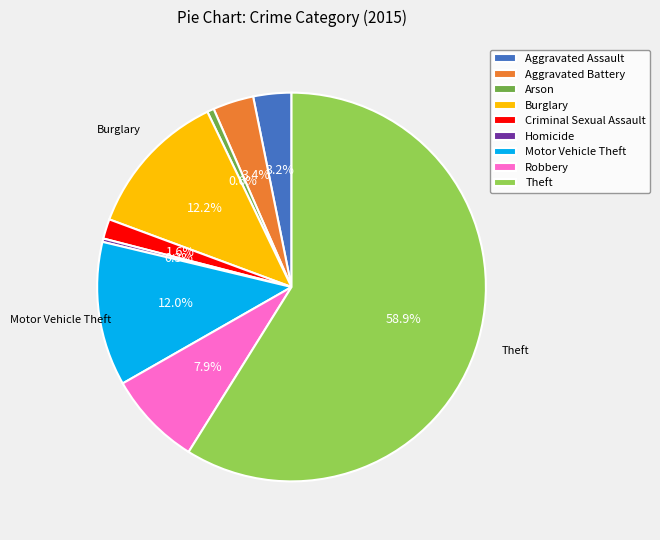

To the nearest percent, what is the combined percentage of Homicide and Aggravated Battery?

4%